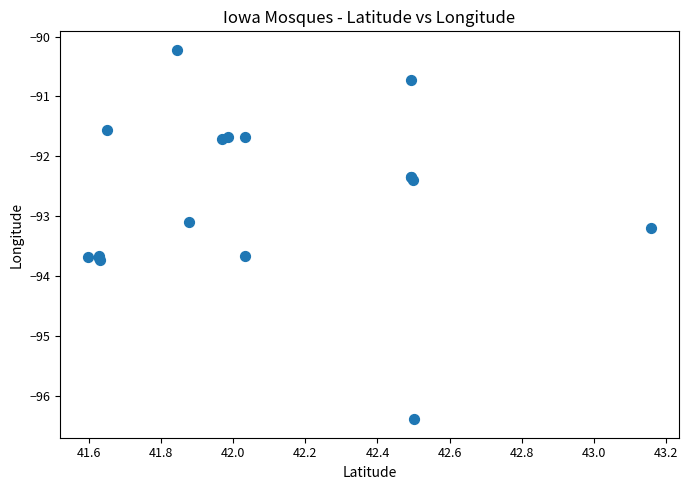

What Y value in the scatter plot is closest to -93?

-93.1